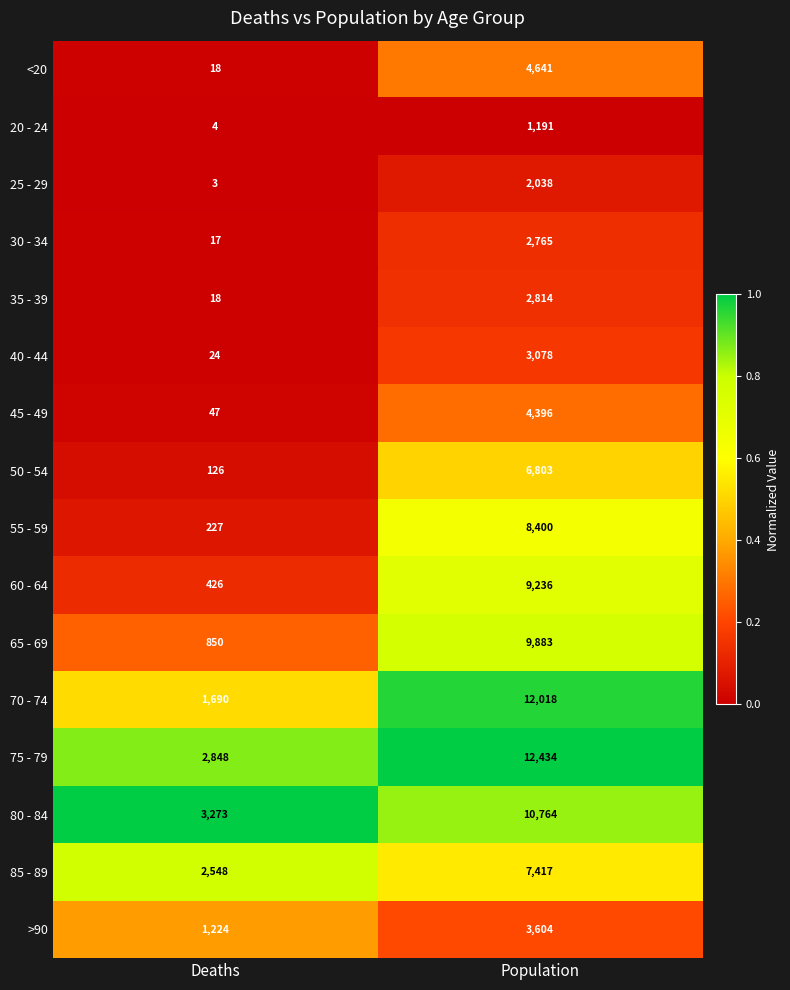

What is the approximate value of 65 - 69 at Population, to the nearest 50?

9900